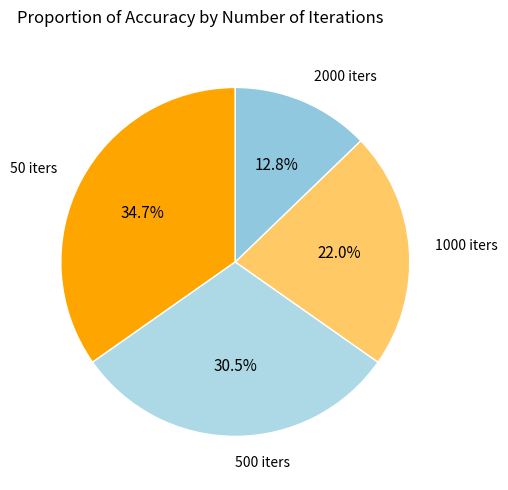

Count the number of slices in the pie.

4